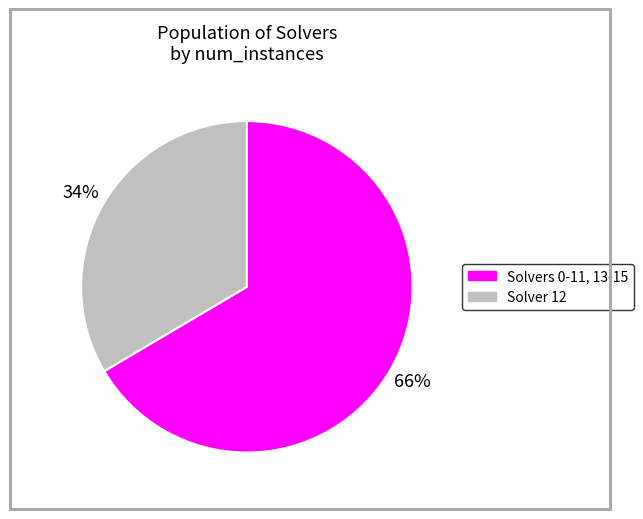

How many slices are in this pie chart?

2